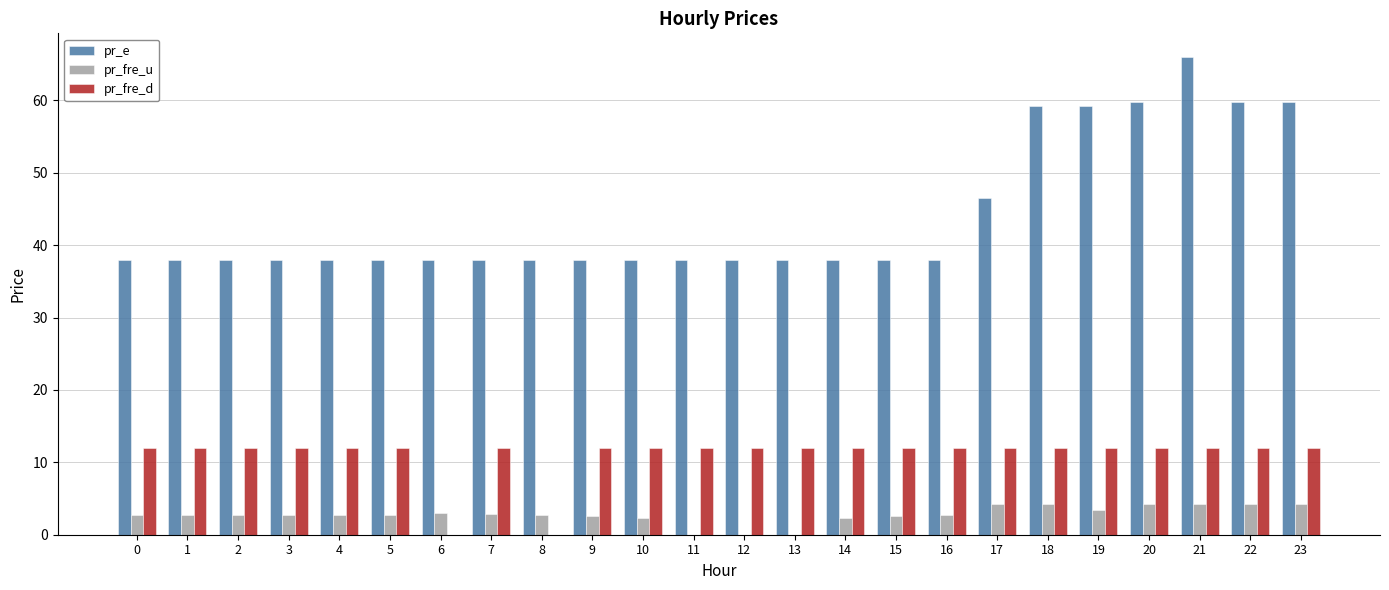

Which series changed the most between 9 and 17?

pr_e